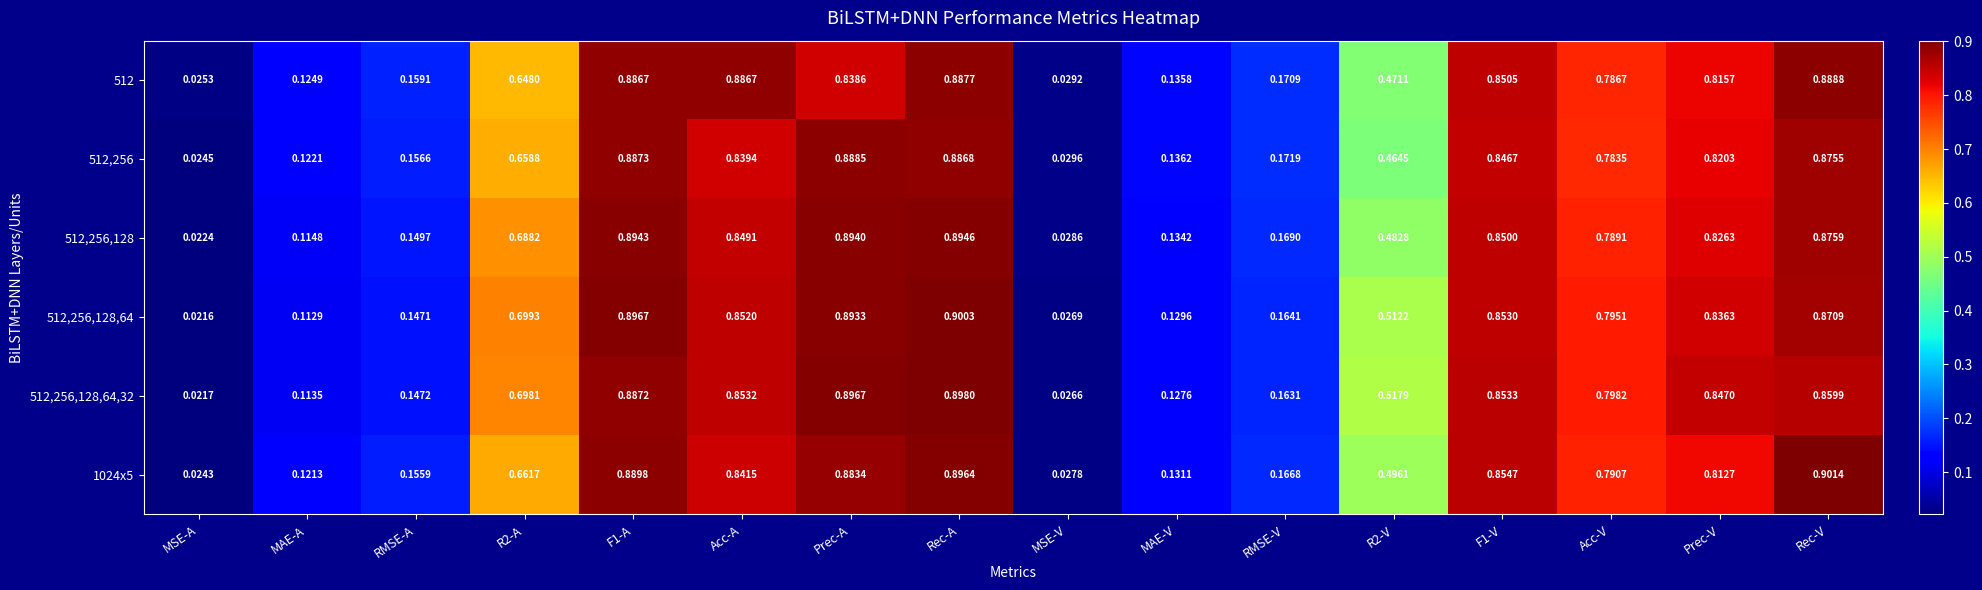

Where is 1024x5 nearest to the value 0?

MSE-A